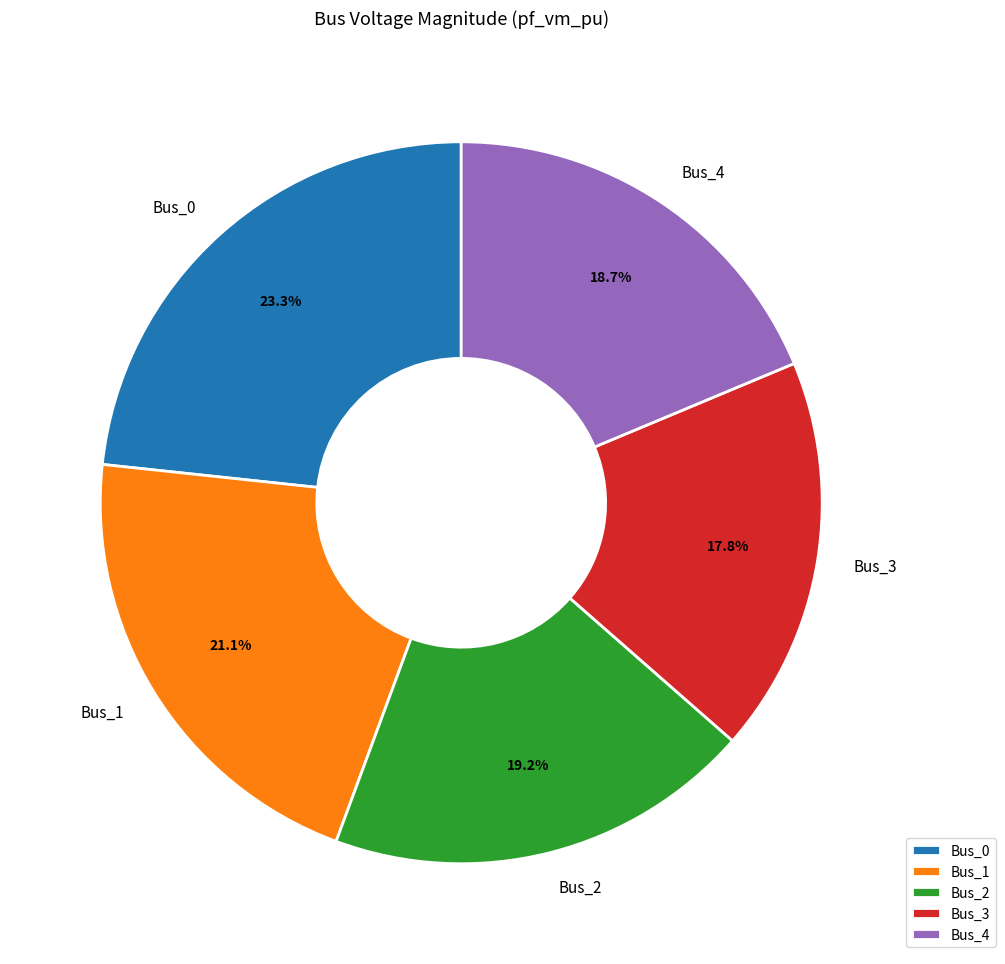

Combined, do Bus_4 and Bus_0 account for over 50%?

No